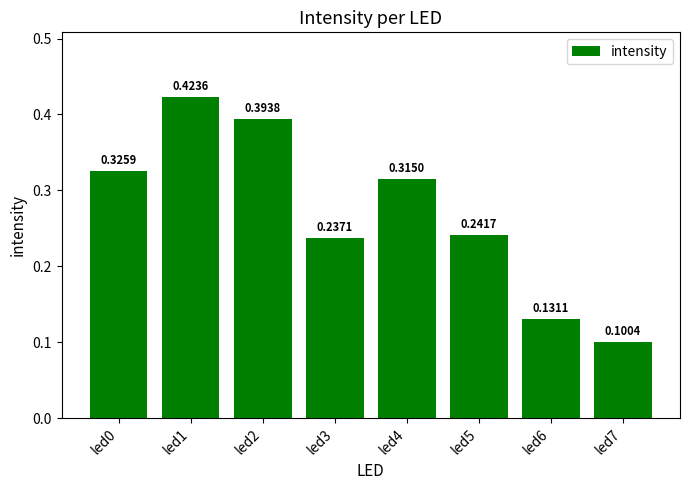

At which category does the chart reach its minimum across all series?

led7